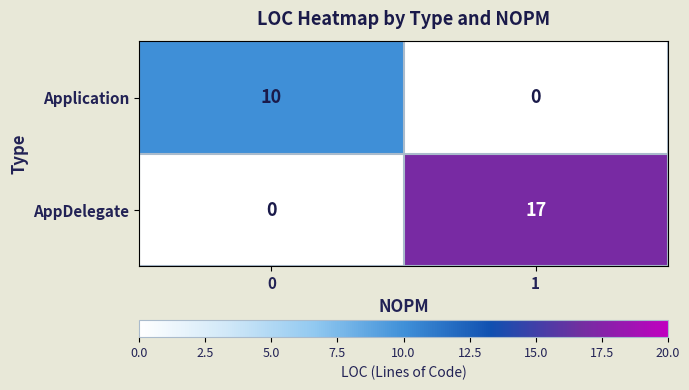

What is the maximum value for AppDelegate?

17